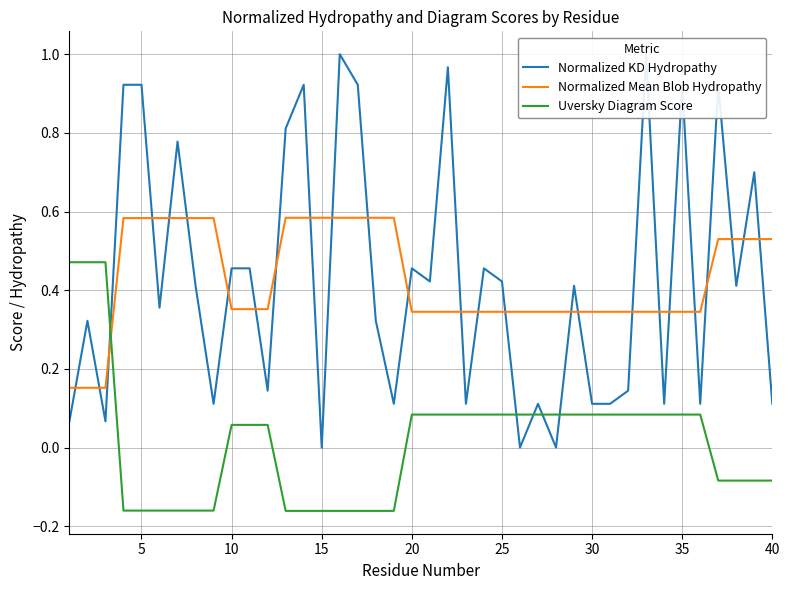

What is the average value of the Normalized Mean Blob Hydropathy series?

0.4